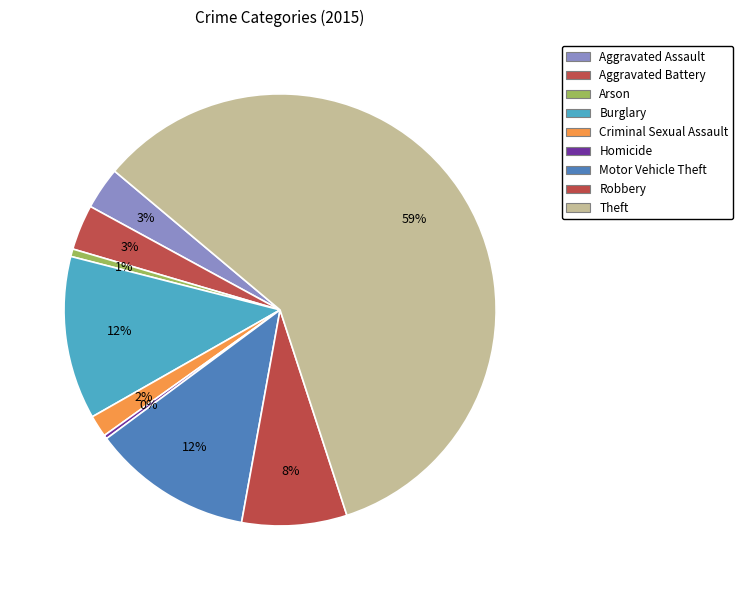

Rank the categories by value from highest to lowest.

Theft, Burglary, Motor Vehicle Theft, Robbery, Aggravated Battery, Aggravated Assault, Criminal Sexual Assault, Arson, Homicide